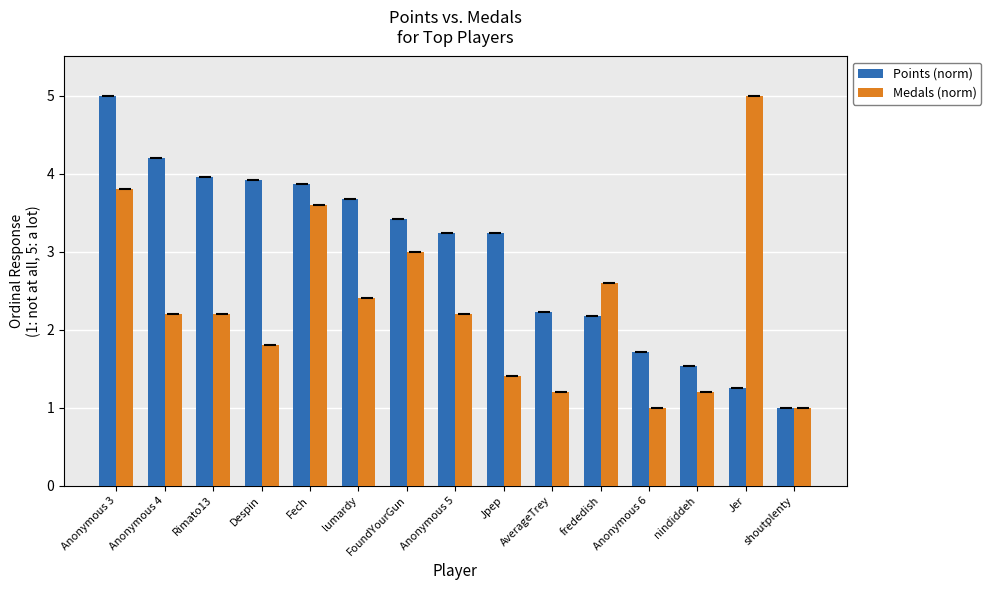

How many data points in Medals (norm) are less than 2?

6